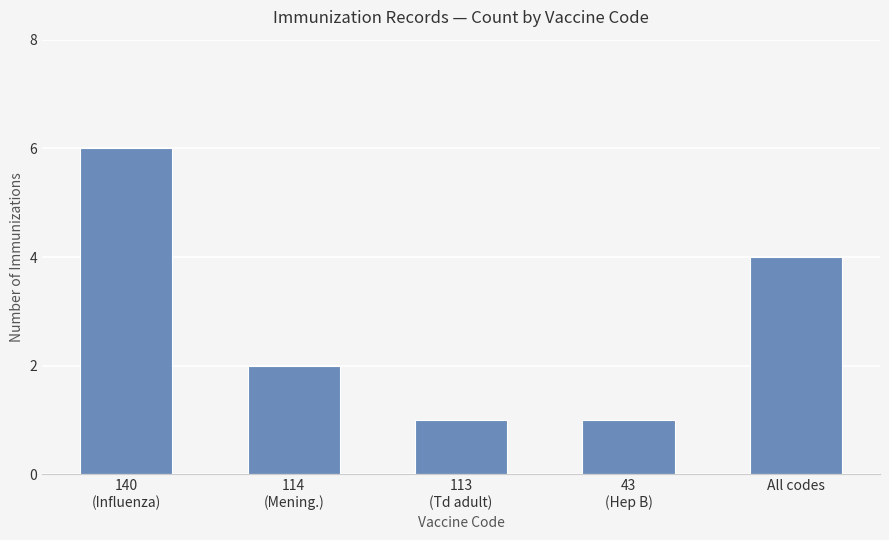

True or false: the data shows 0 at 114
(Mening.).

False